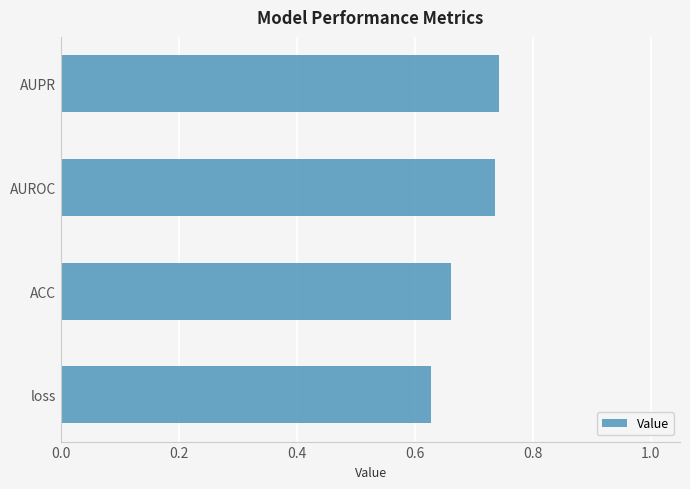

The value at AUROC is 0.2. True or false?

False